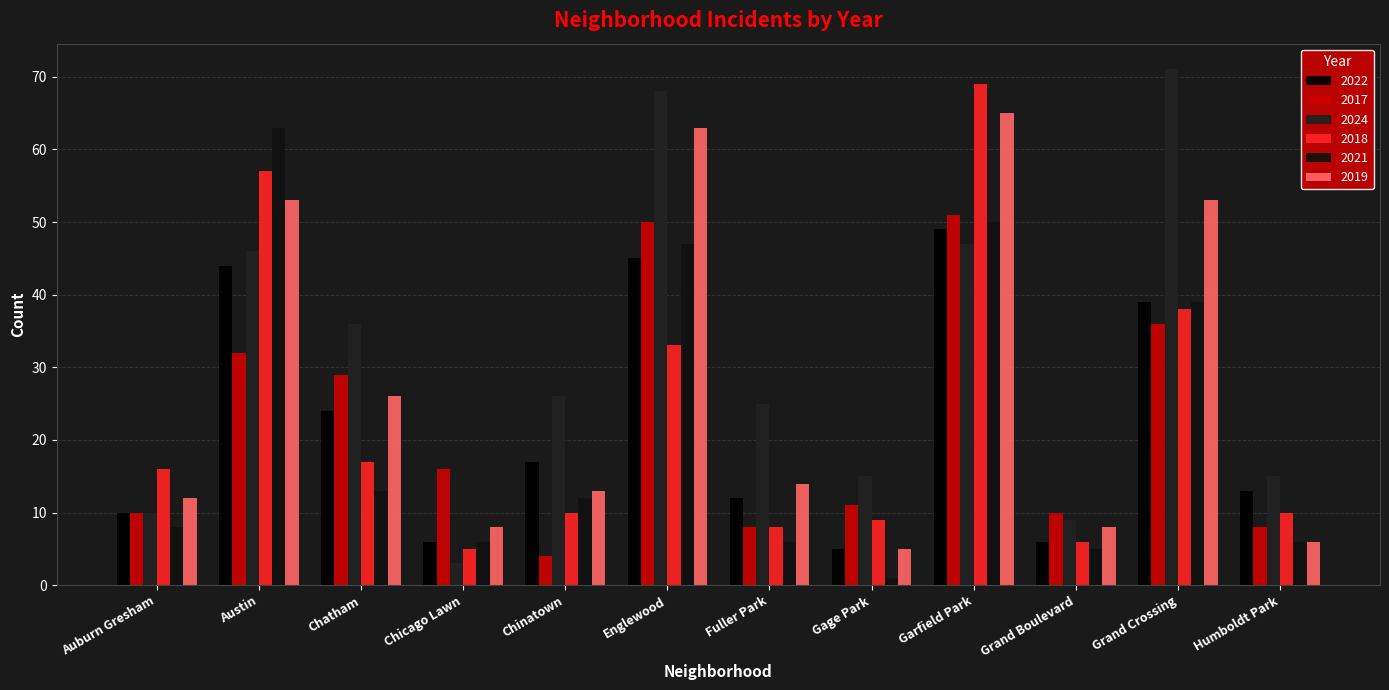

At which label does 2024 reach its minimum?

Chicago Lawn